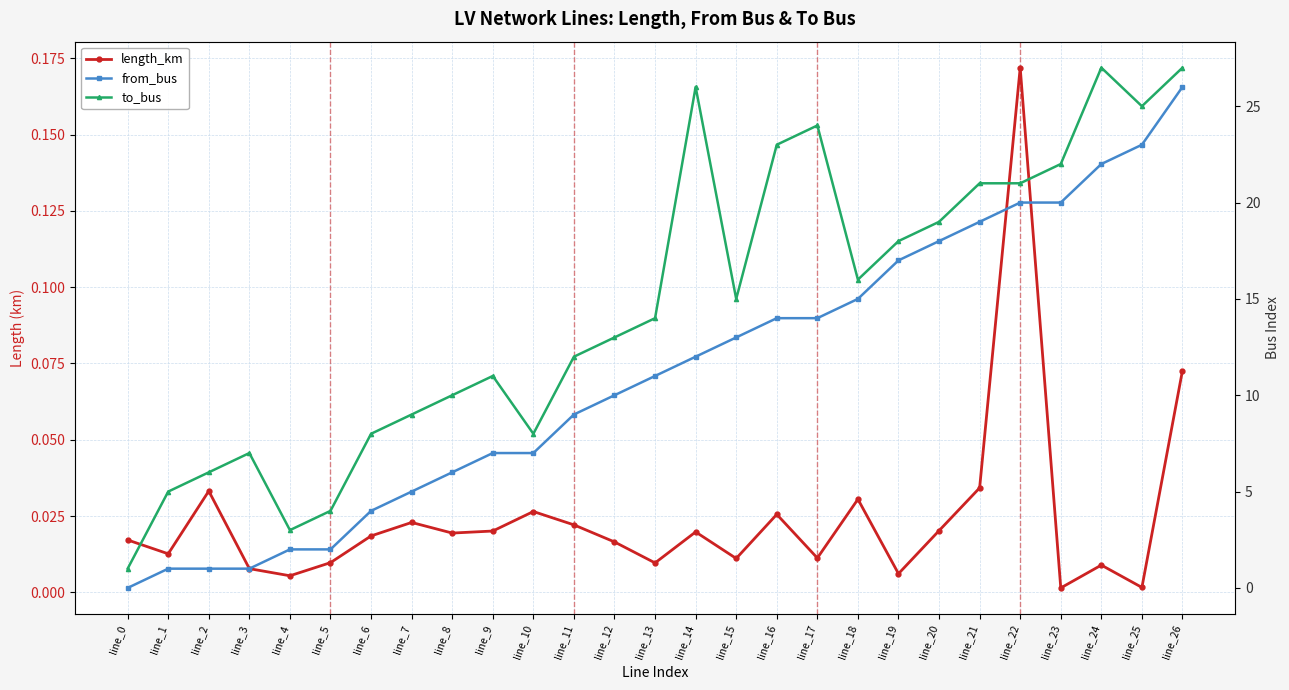

True or false: from_bus and to_bus cross at least once.

False